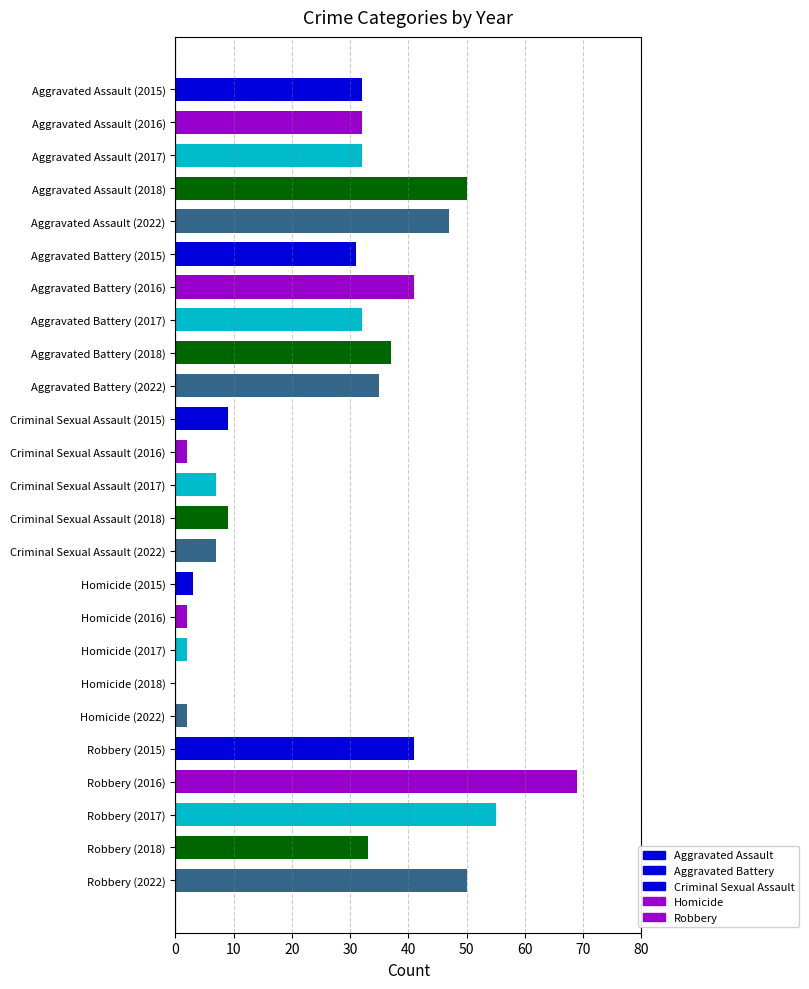

Which category has the highest value across all series?

Robbery (2016)